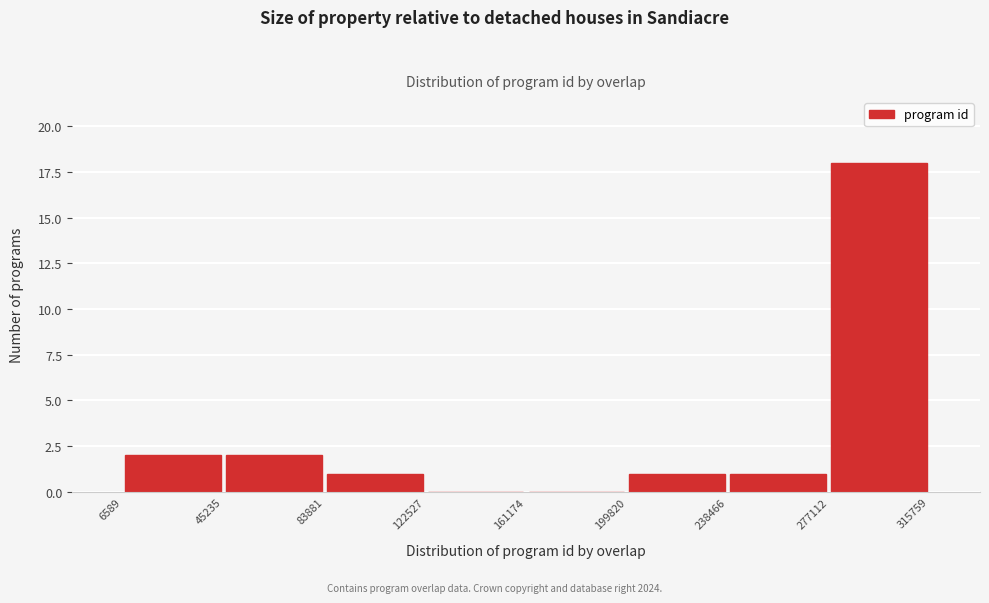

Over which range of the x-axis is the bar tallest?

277112 to 315759